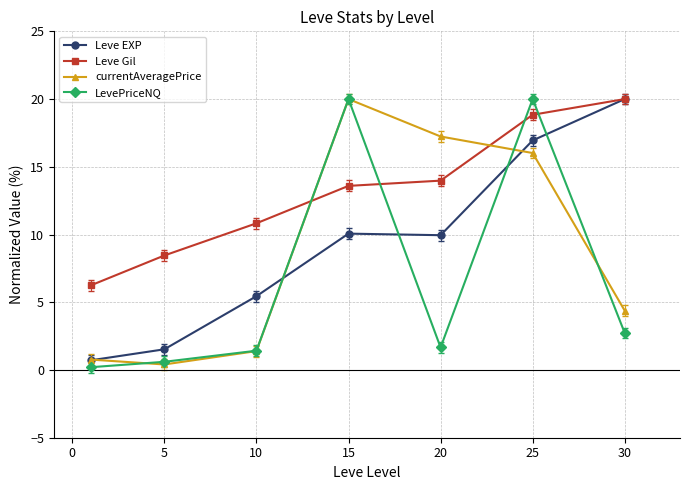

What is the maximum value for Leve EXP?

20.0